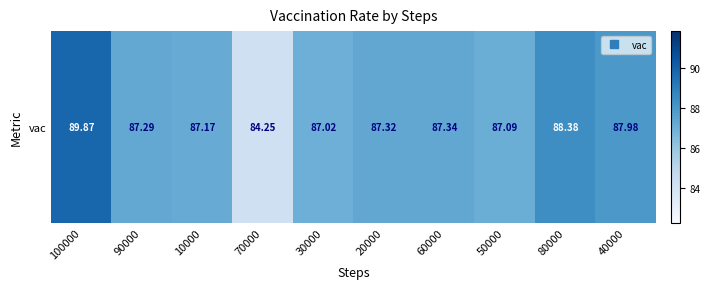

Reading right to left, transcribe all the data shown in this chart.

40000=88.0	80000=88.4	50000=87.1	60000=87.3	20000=87.3	30000=87.0	70000=84.2	10000=87.2	90000=87.3	100000=89.9